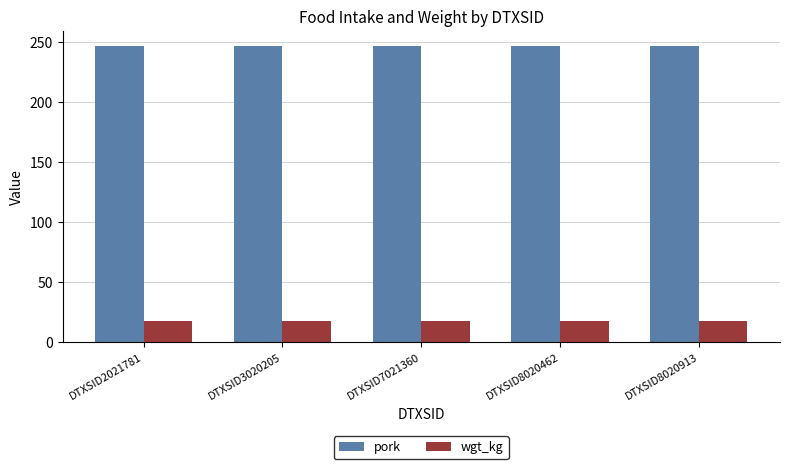

What is the spread (max minus min) of values at DTXSID7021360?

228.7